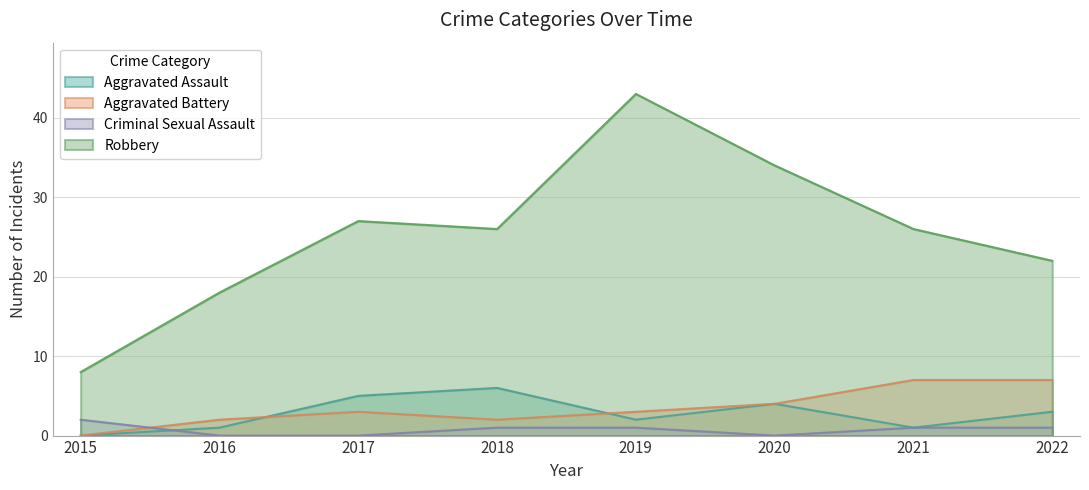

Is it true that Robbery equals 34 at 2020?

True